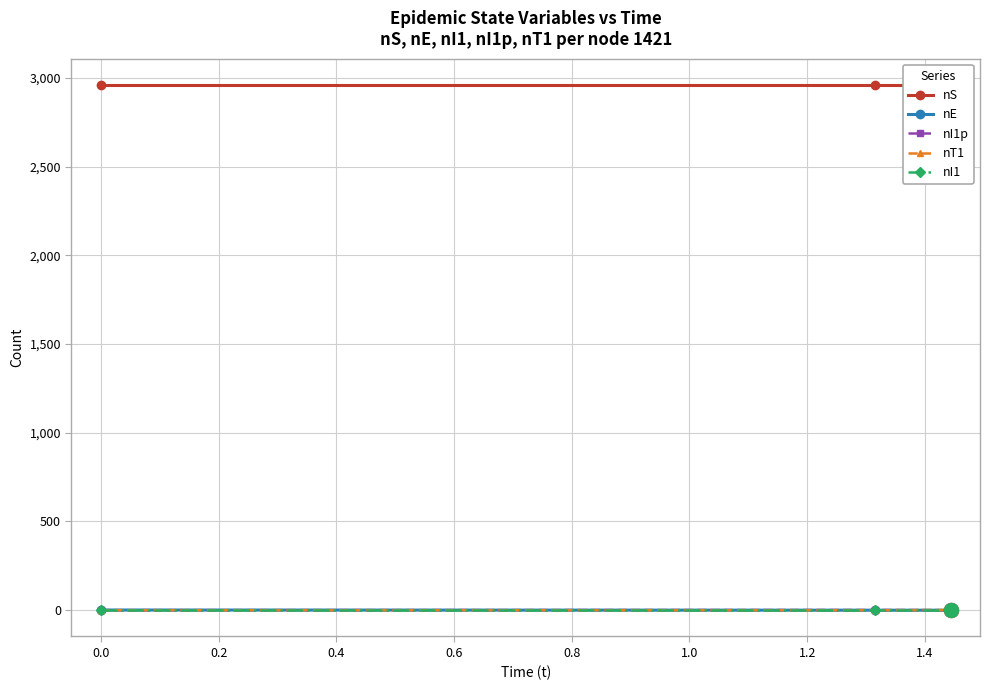

What is the total value across all series at 0.0?

2961